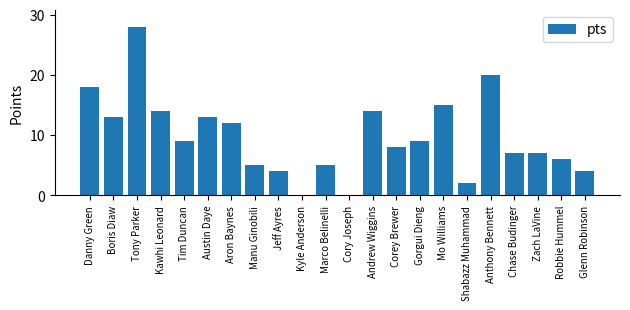

How many categories are shown in the chart?

22